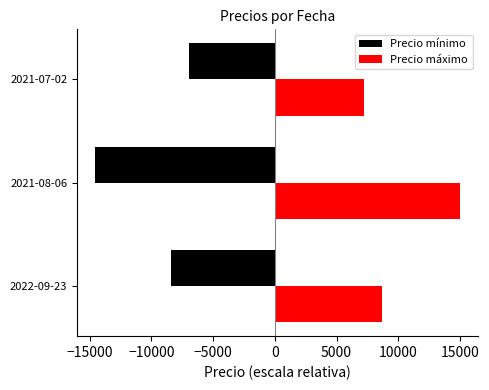

What is the difference between the maximum and minimum values in the Precio máximo series?

7800.0